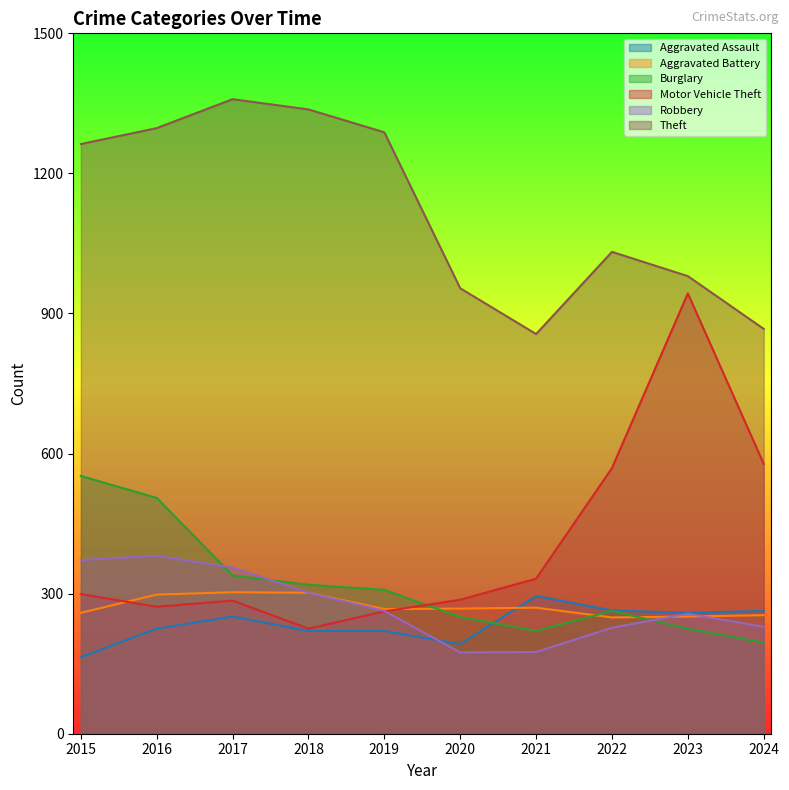

What is the sum of all Aggravated Battery values?

2721